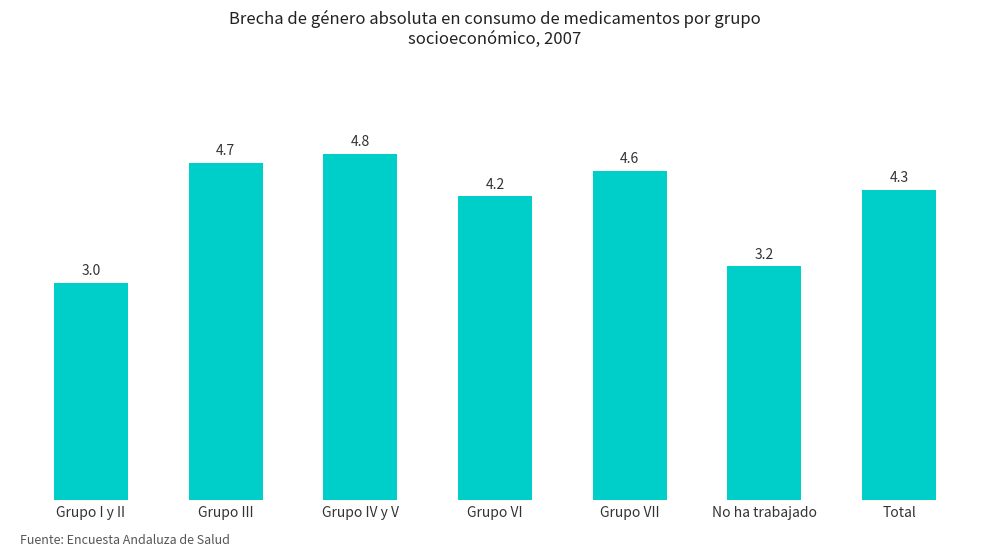

Which category has the highest value across all series?

Grupo IV y V